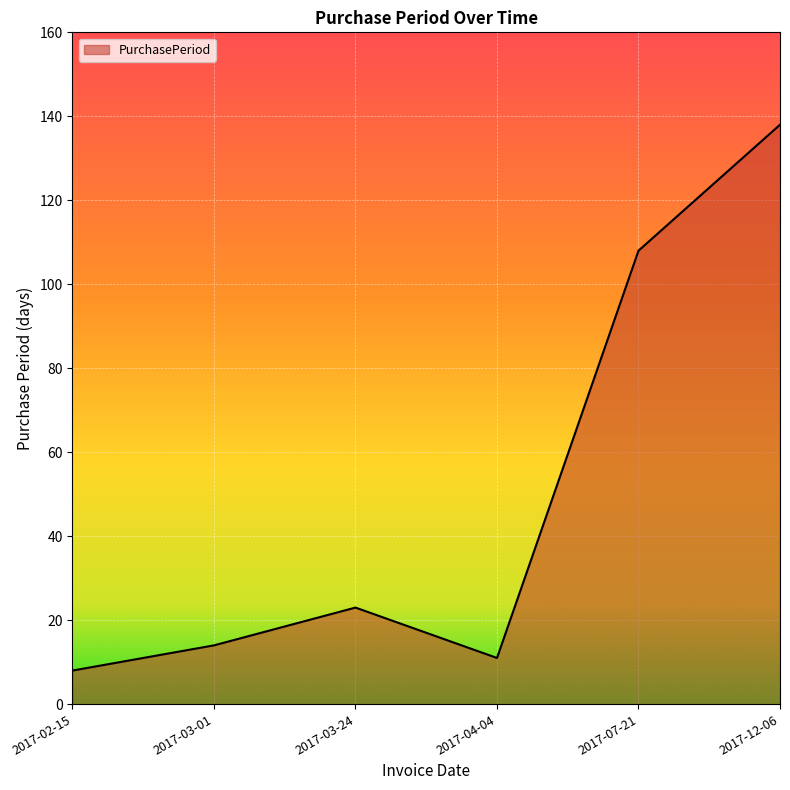

What is the minimum value shown in the chart?

8